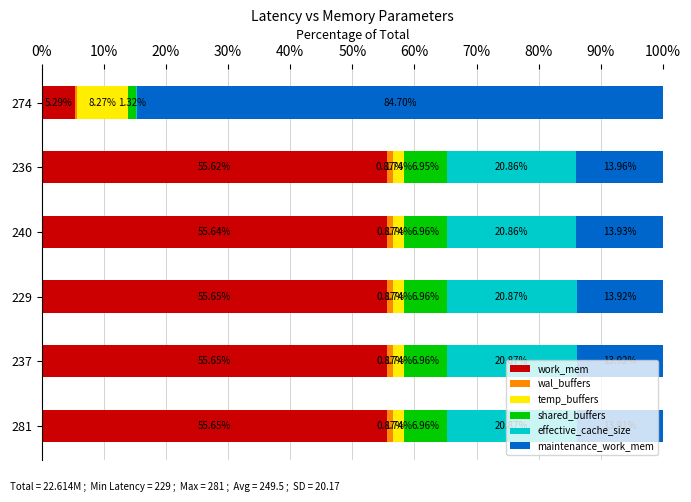

What is the total value across all series at 274?

100.0